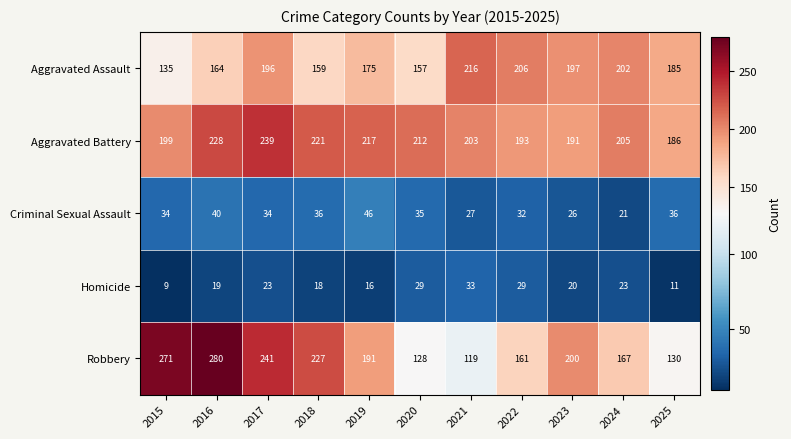

What is the difference between the Homicide values at 2016 and 2019?

3